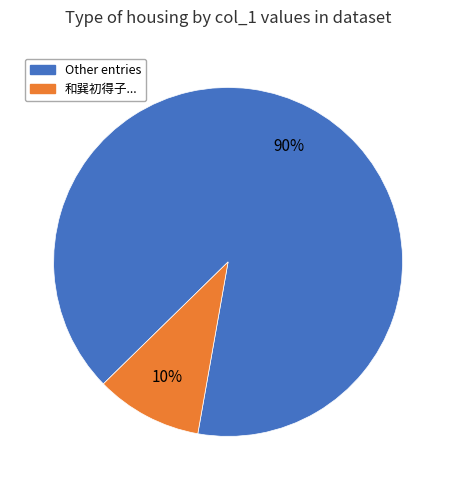

Is there any slice that represents more than half of the pie?

Yes